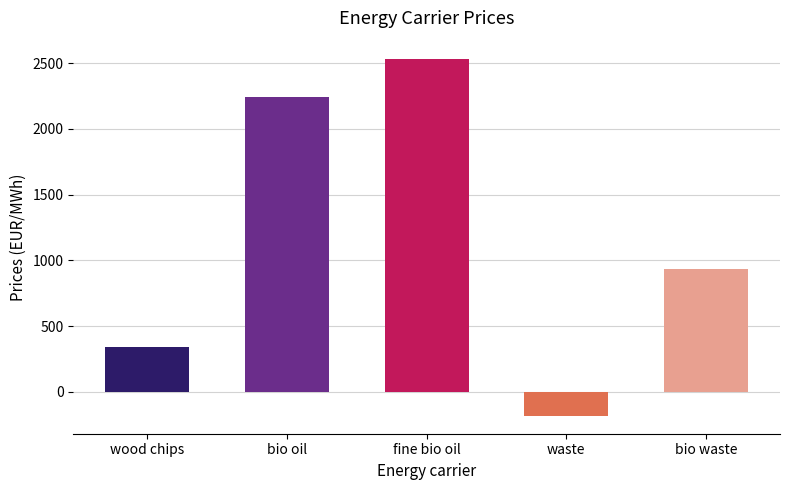

Which category has the highest value across all series?

fine bio oil